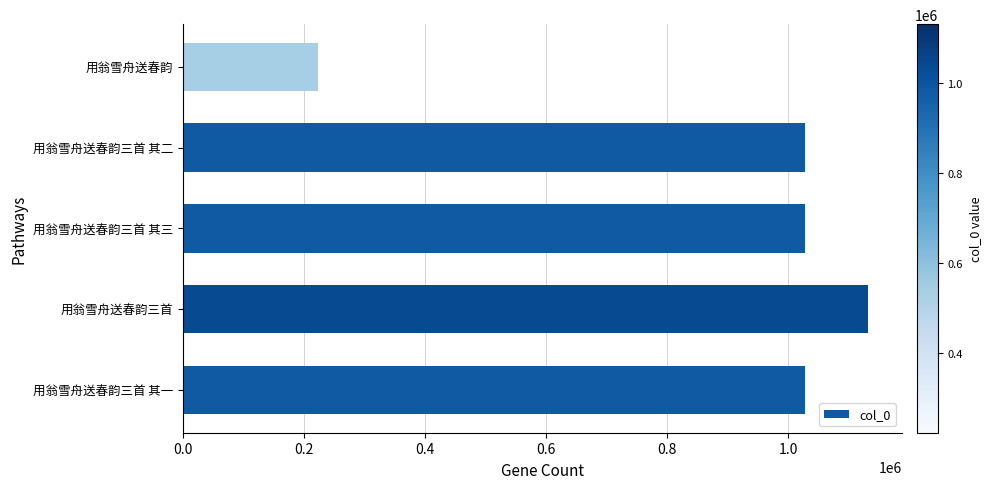

How many categories are shown in the chart?

5